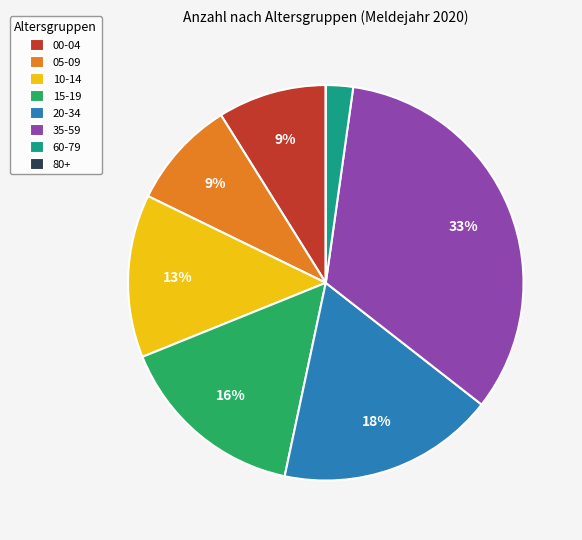

The 10-14 slice represents 13% of the pie. True or false?

True